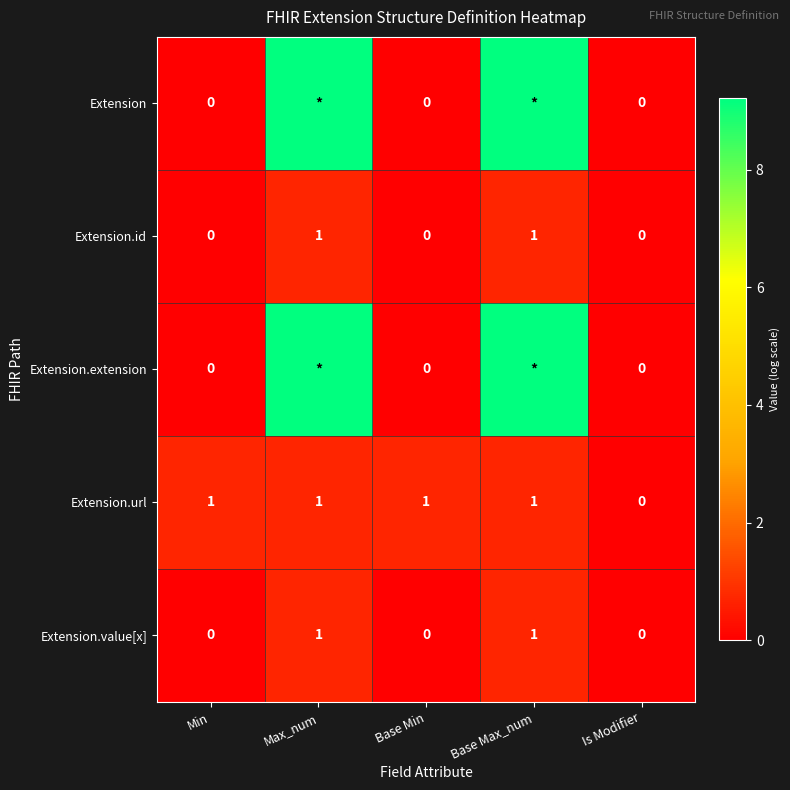

At which label is Extension.url closest to 0?

Is Modifier